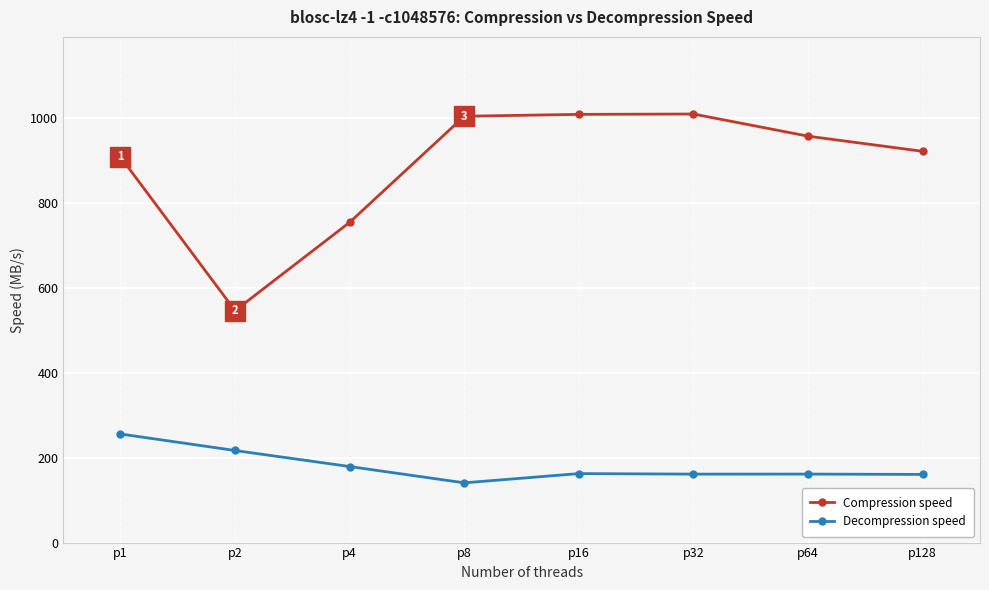

Which series has the largest total across all categories?

Compression speed